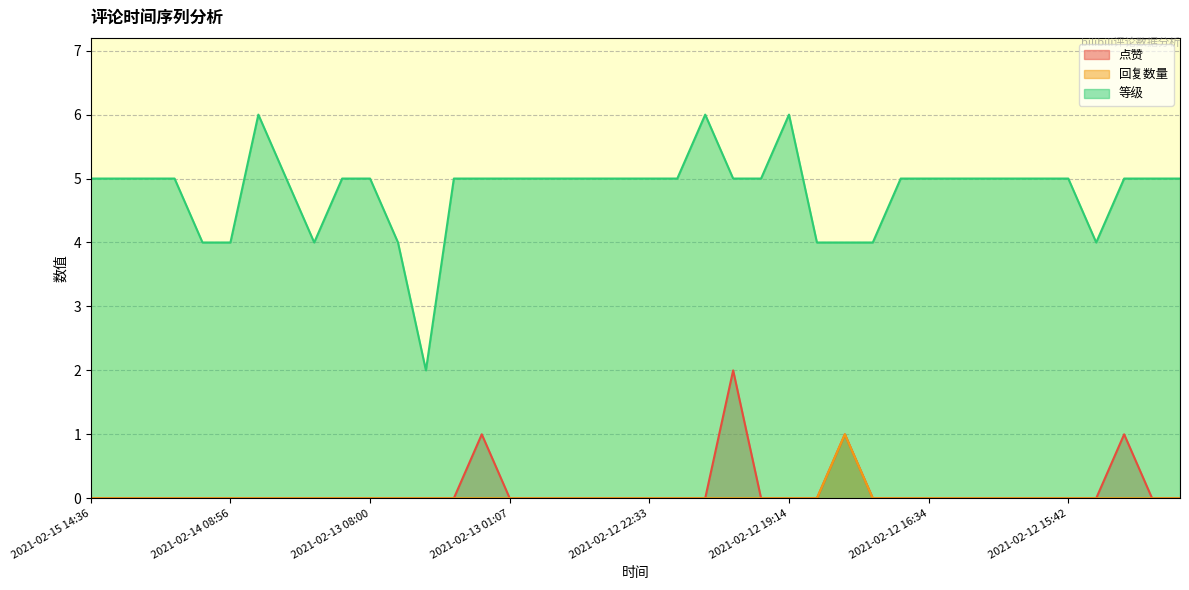

Does the chart have visible grid lines?

Yes